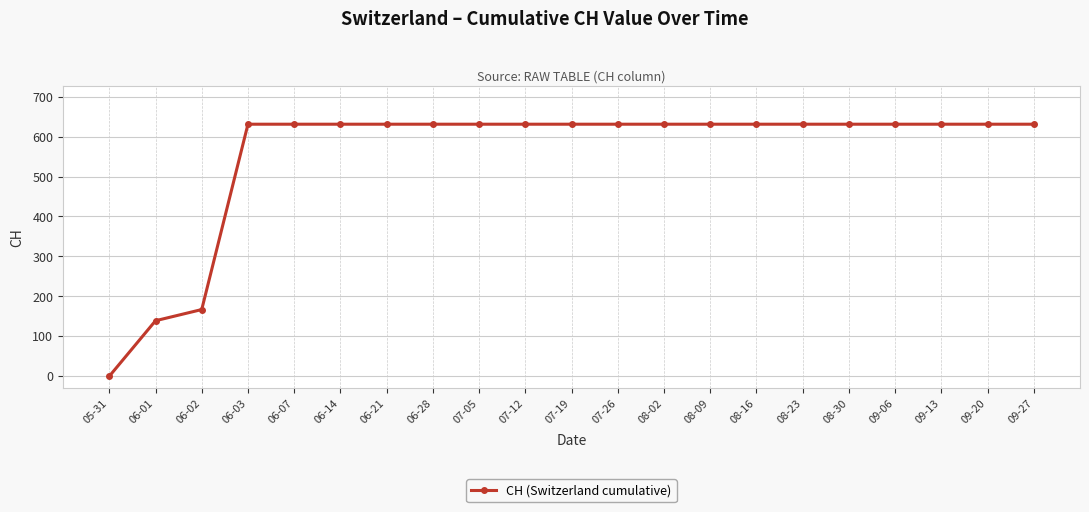

What is the greatest value displayed?

631